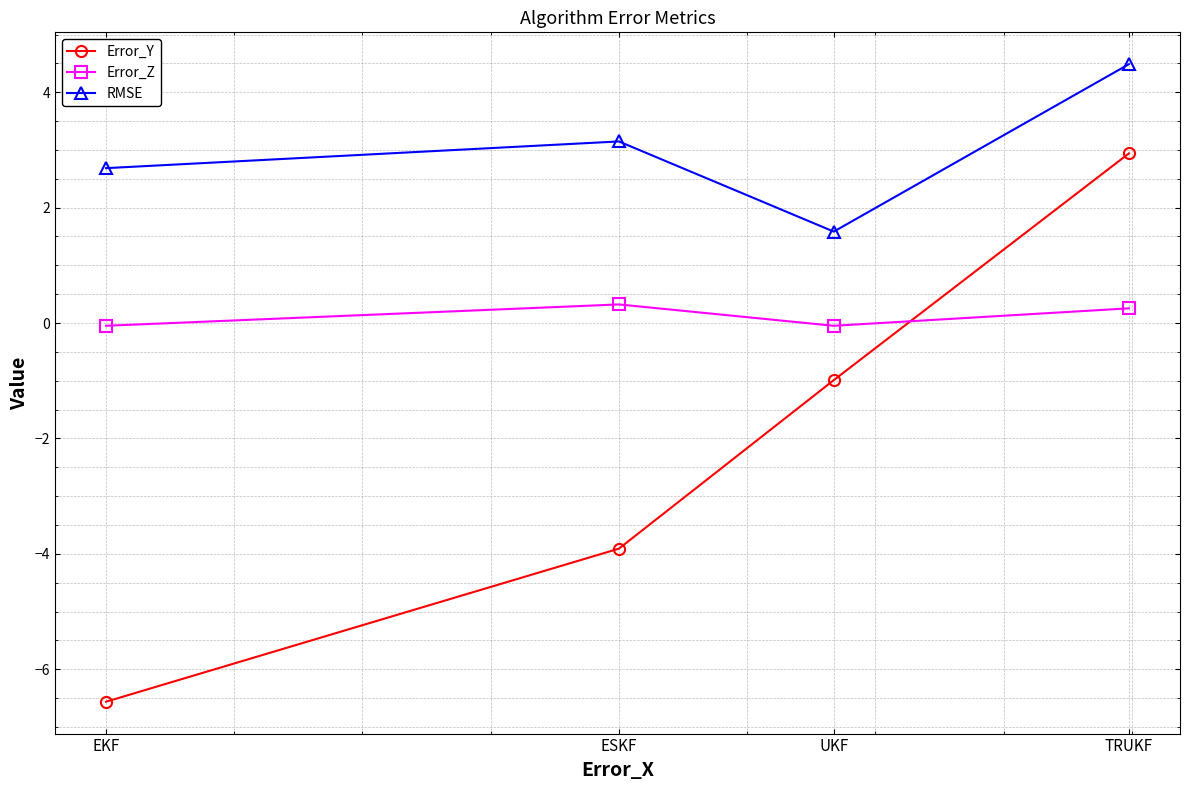

The Error_Y series shows -1.0 at UKF. True or false?

True